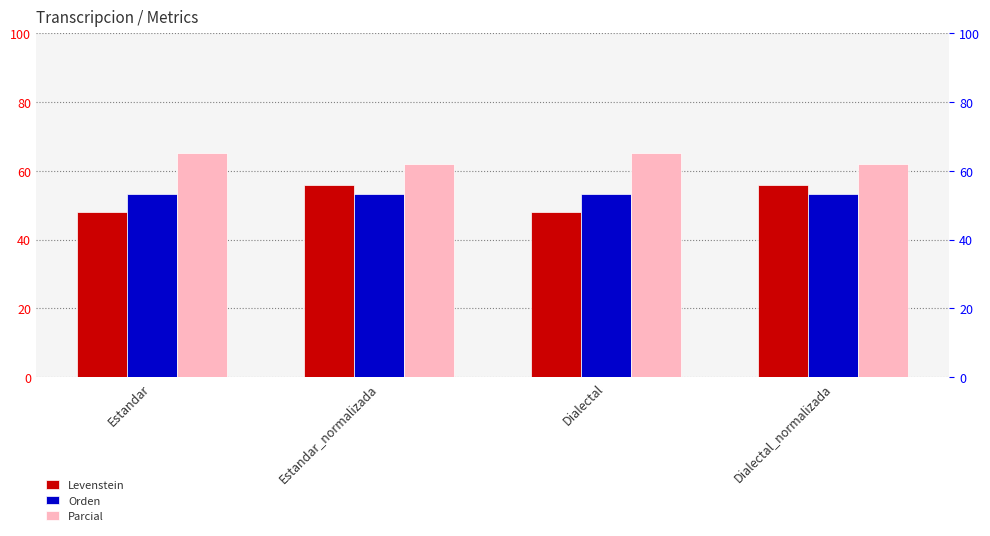

What is the label of the 3rd bar from the left?

Dialectal